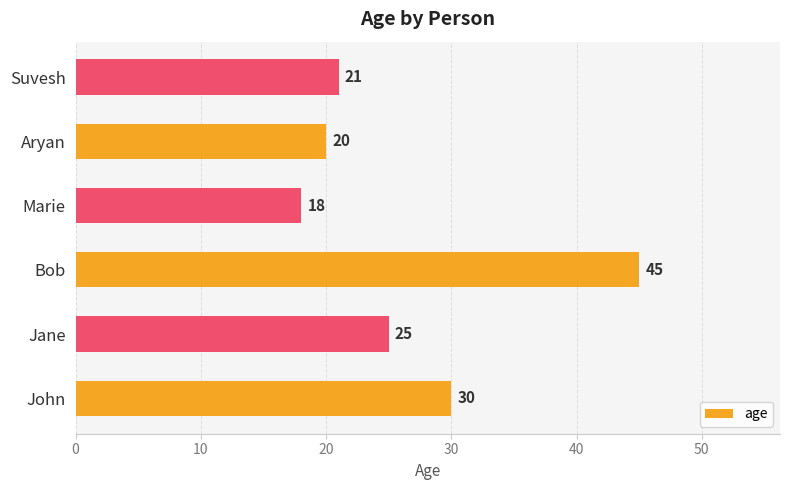

How many distinct data groups are displayed?

1